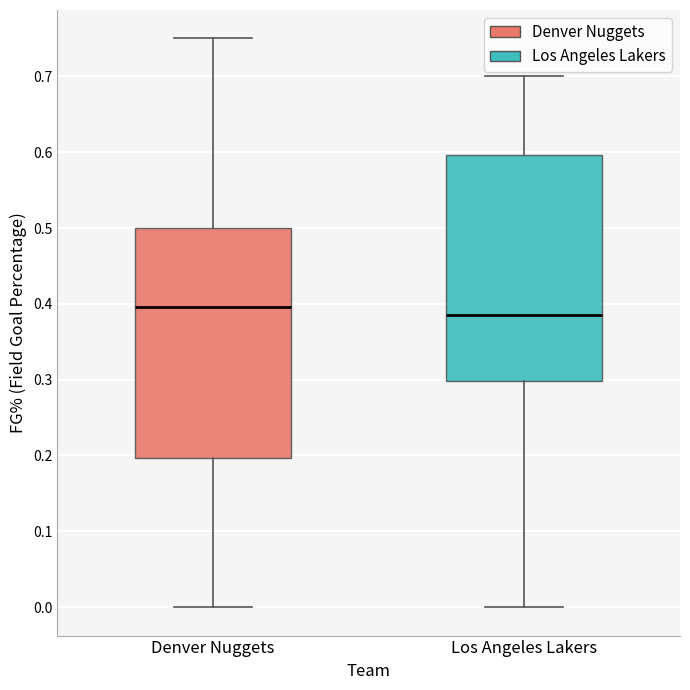

Where does the lower whisker of the box for Denver Nuggets end on the y-axis? The values are not printed on the chart, so give them approximately, as read against the axis.

0.00